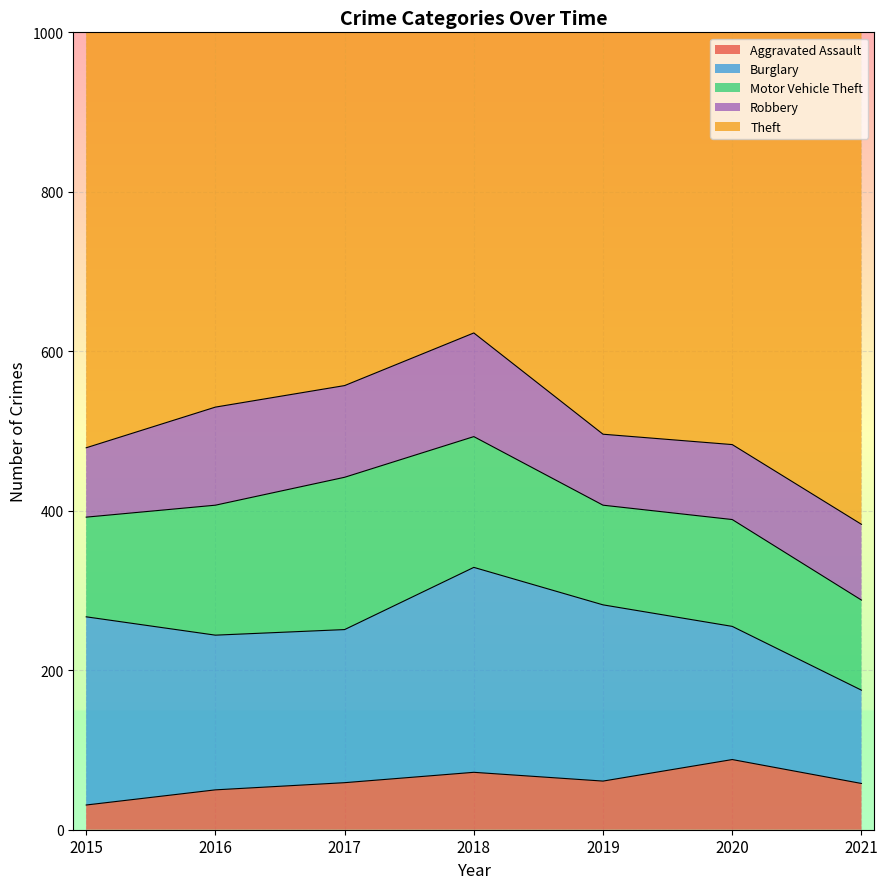

True or false: Theft and Motor Vehicle Theft cross at least once.

False